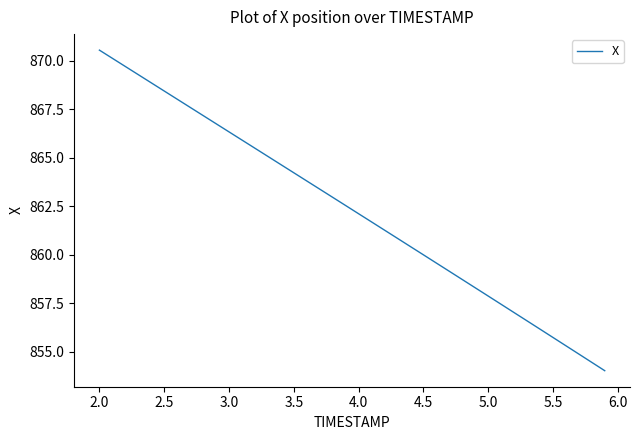

True or false: the data has more than 1 interior local peaks.

False